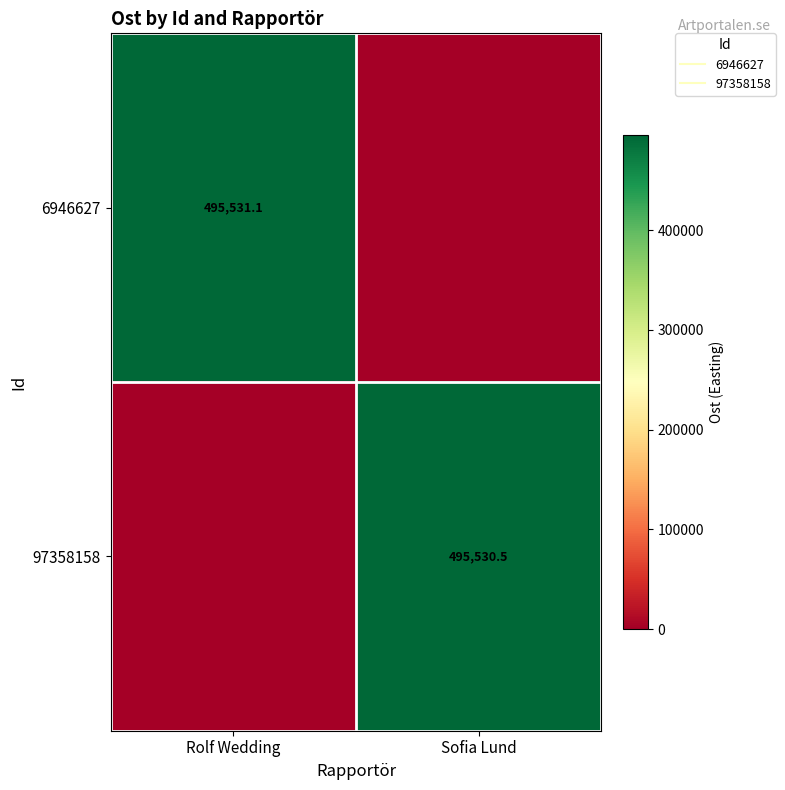

What is the approximate value of 97358158 at Sofia Lund?

495530.5